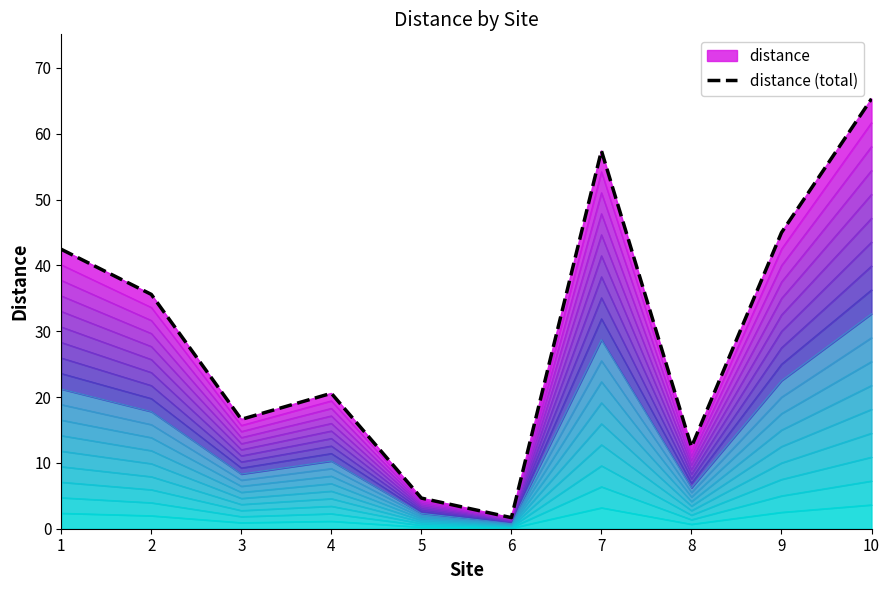

How many lines are shown in the chart?

1